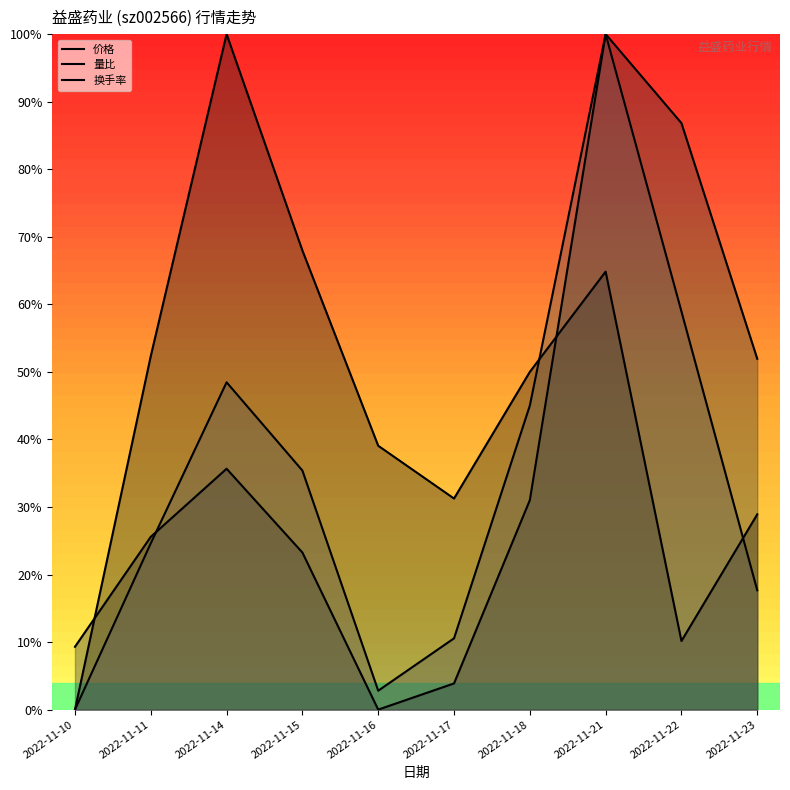

Is it true that 换手率 equals 0.2 at 2022-11-23?

False